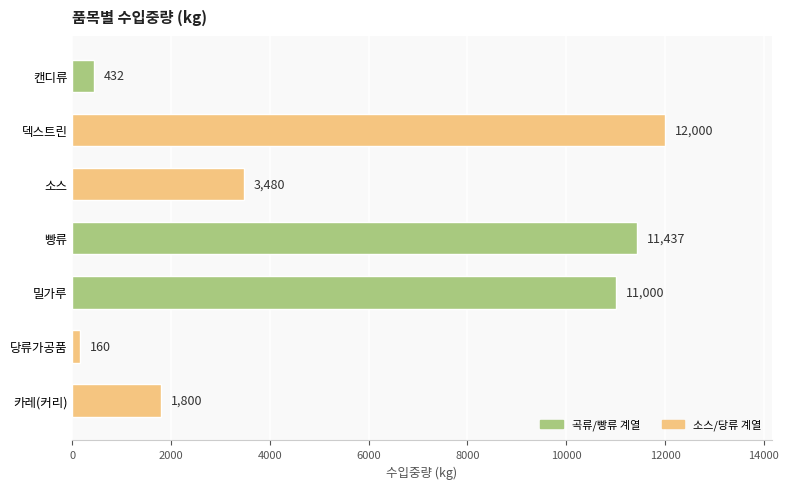

Which has a higher value, 캔디류 or 당류가공품?

캔디류